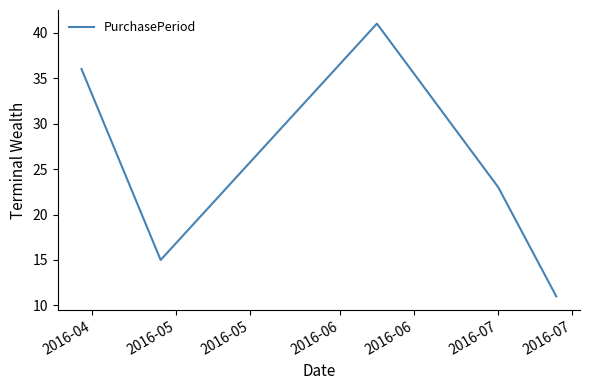

What is the smallest value displayed?

11